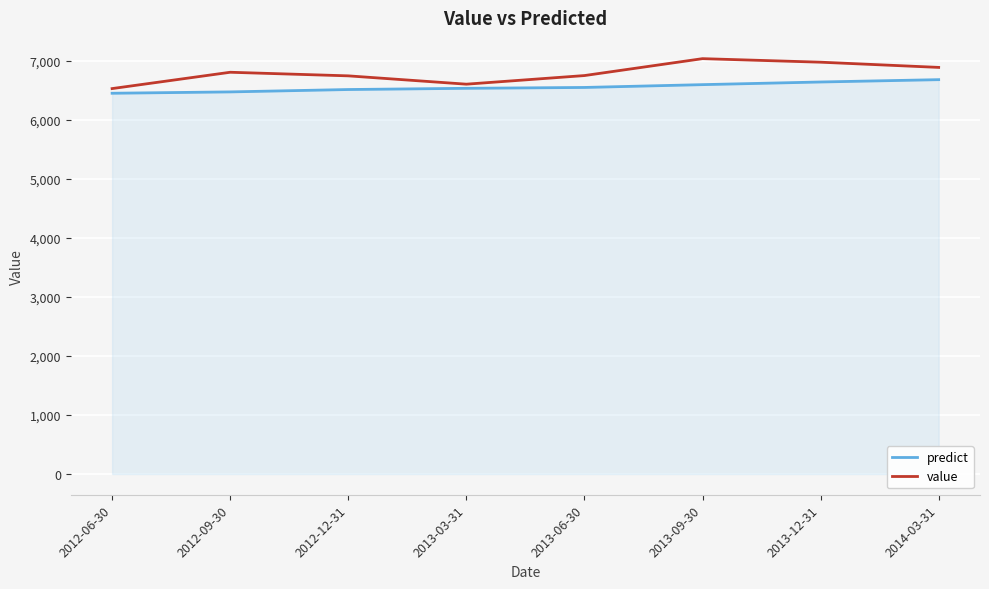

True or false: predict and value intersect in this chart.

False